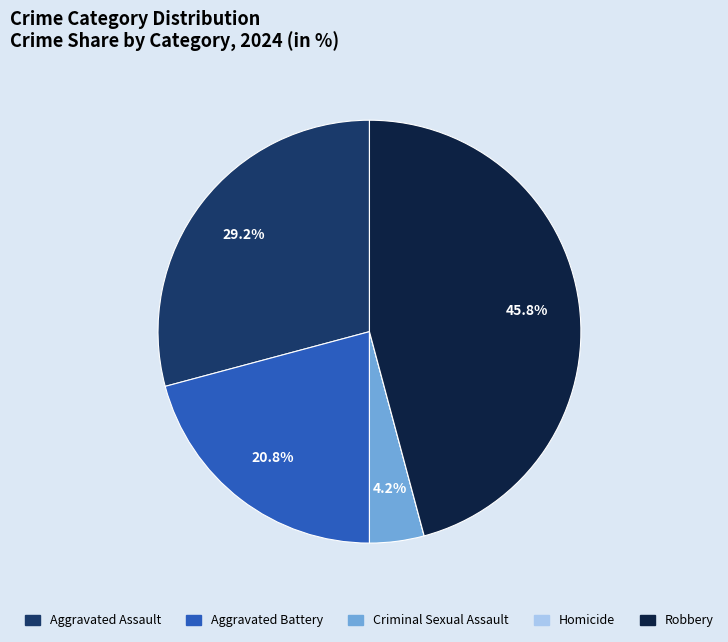

How much of the chart is everything except Aggravated Assault?

70.8%